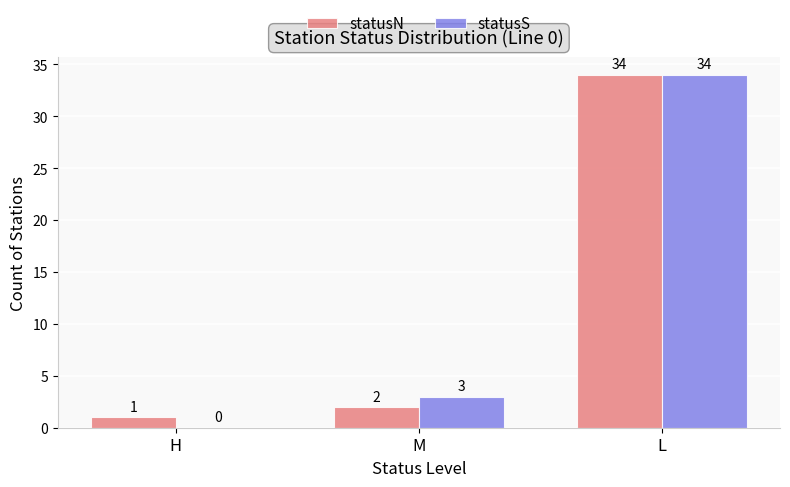

What is the sum of the statusN values at L and H?

35